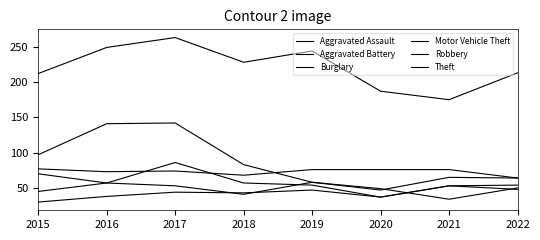

Is this an area chart (filled region under the line)?

No